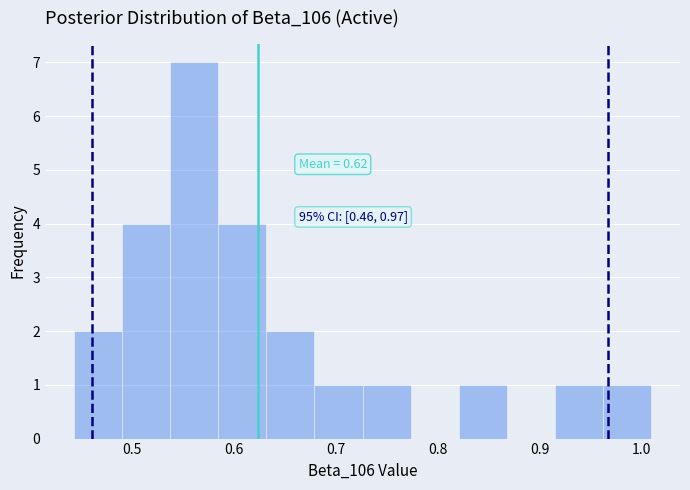

Over which range of the x-axis is the bar tallest?

0.54 to 0.58